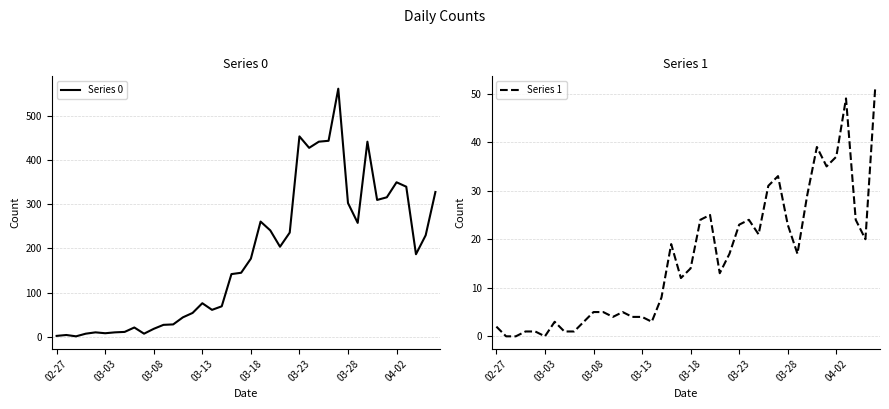

True or false: Series 0 has a value of 111 at 03-23.

False